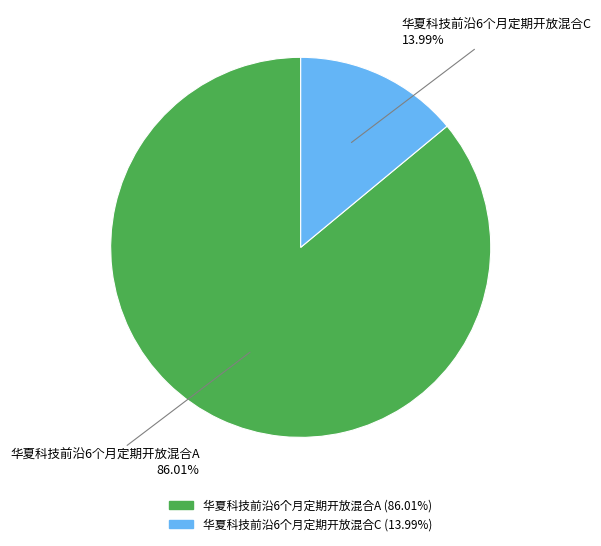

Count the number of slices in the pie.

2